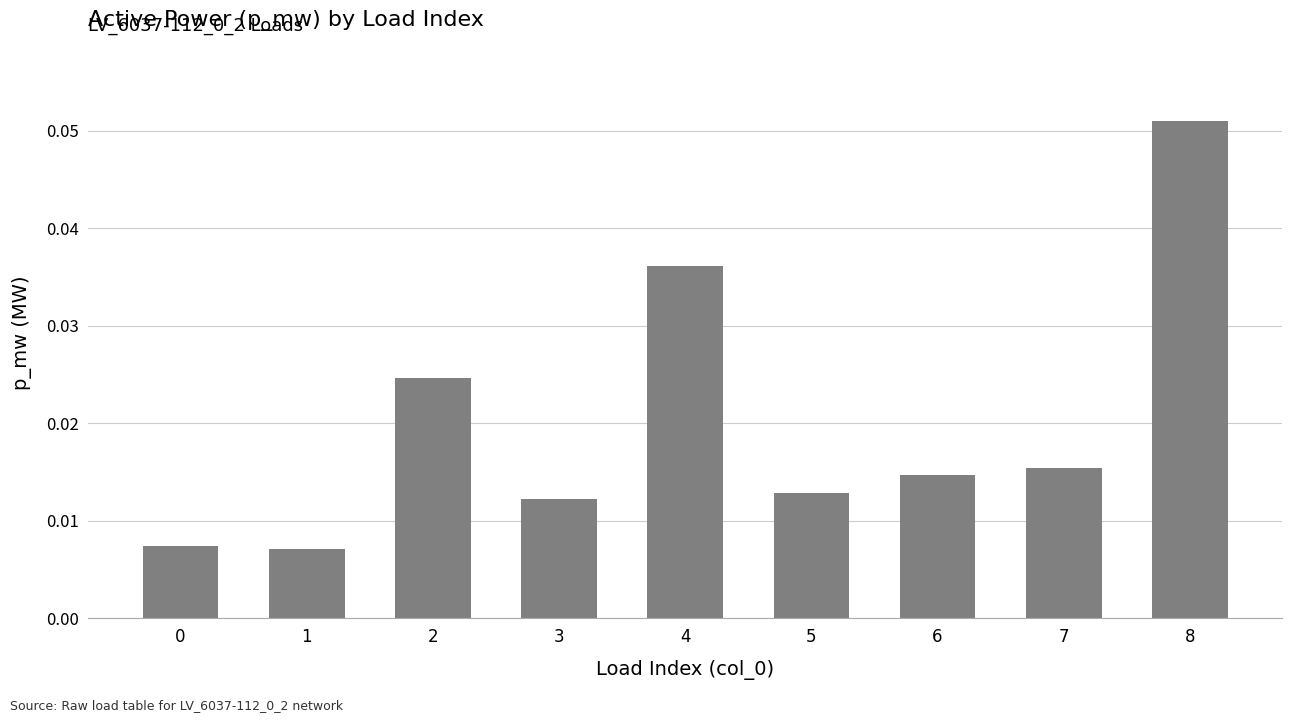

Which has a higher value, 7 or 1?

7